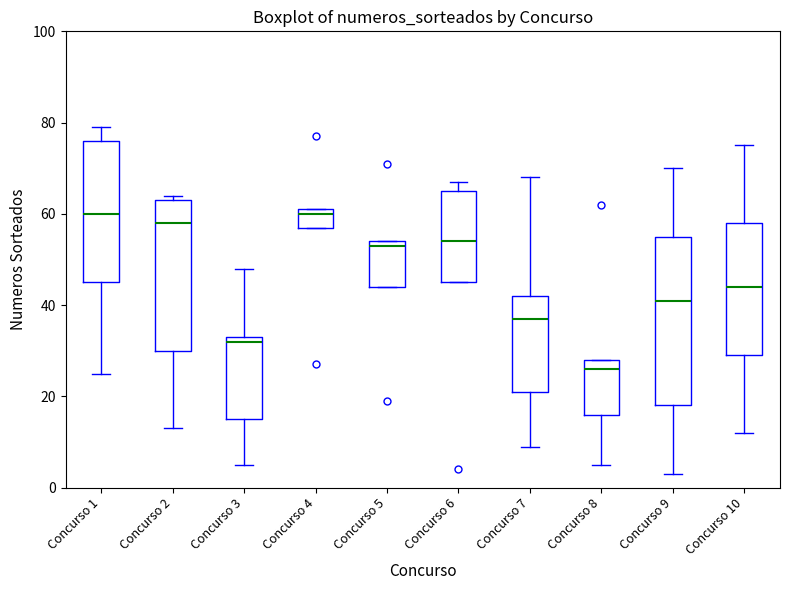

Comparing the boxes themselves (not the whiskers), which one is the tallest?

Concurso 9